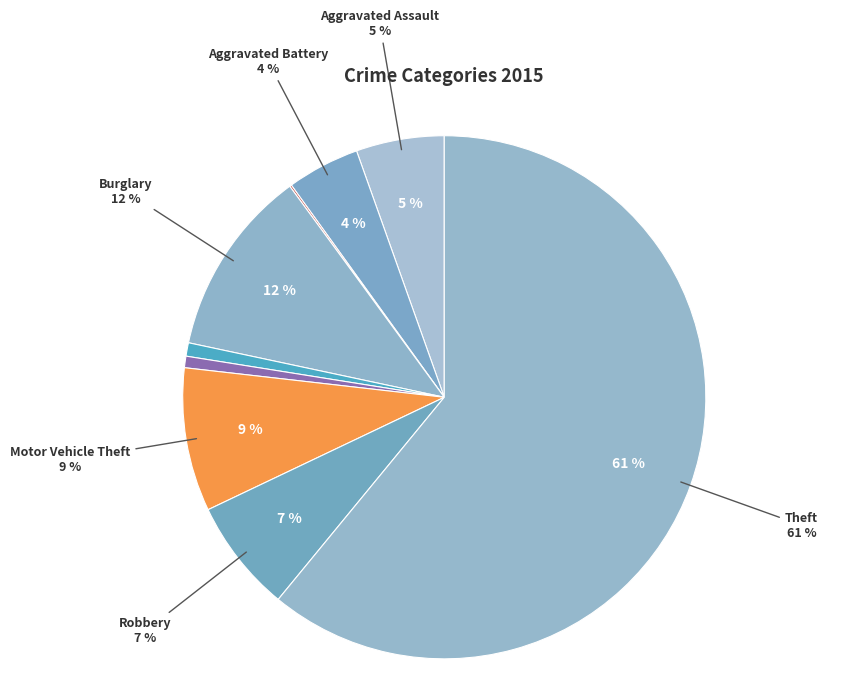

Is Robbery the majority of the pie?

No